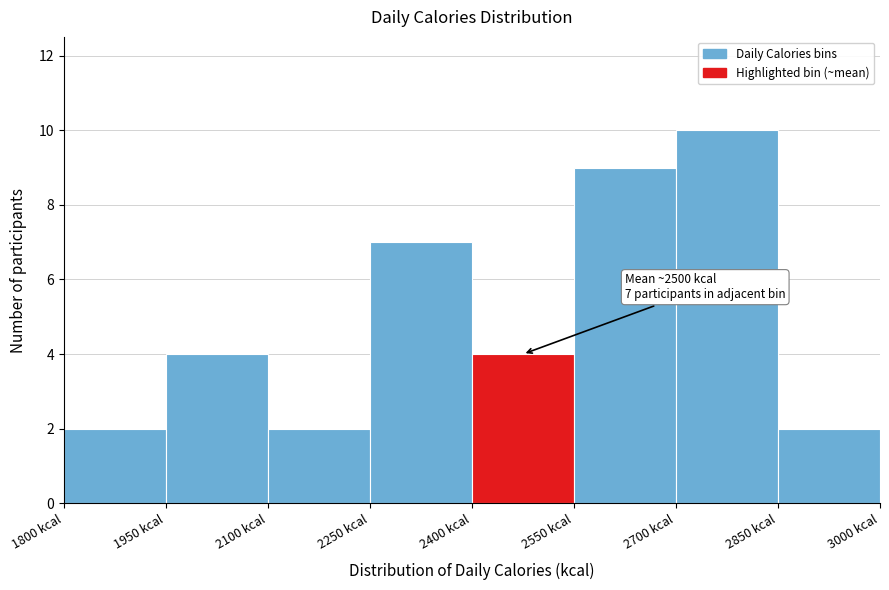

Which range on the x-axis has the tallest bar?

2700 to 2850